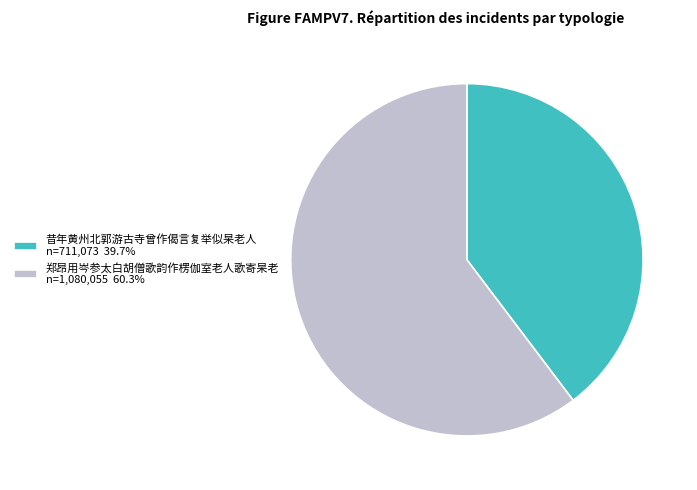

The 郑昂用岑参太白胡僧歌韵作楞伽室老人歌寄杲老 slice represents 60% of the pie. True or false?

True